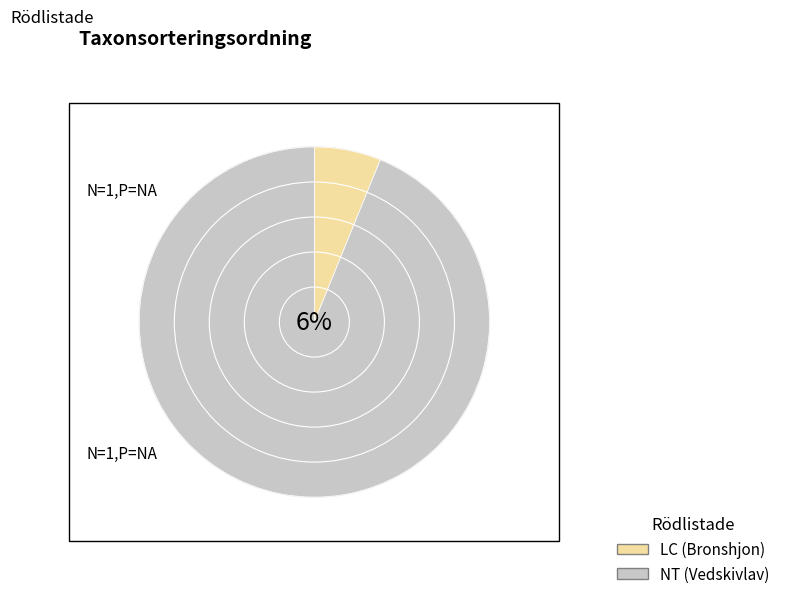

What is the ratio of the value at Bronshjon (LC) to the value at Vedskivlav (NT)?

0.1